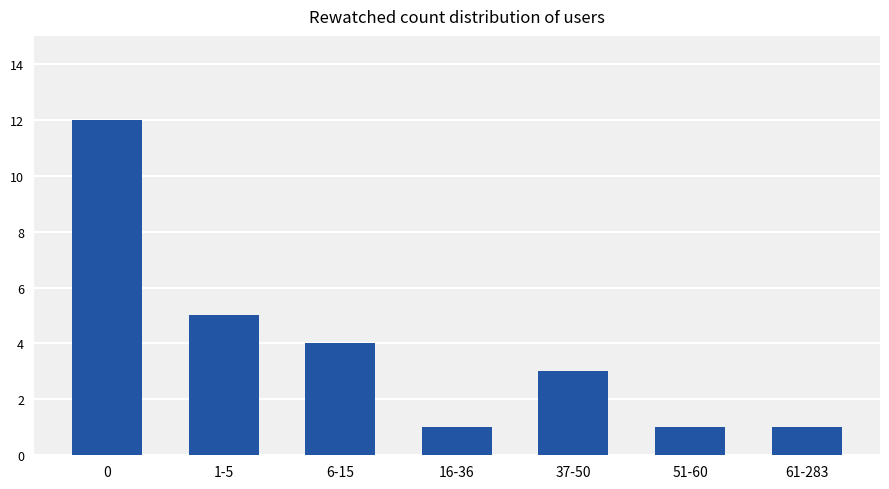

What is the difference between the maximum and minimum values?

11